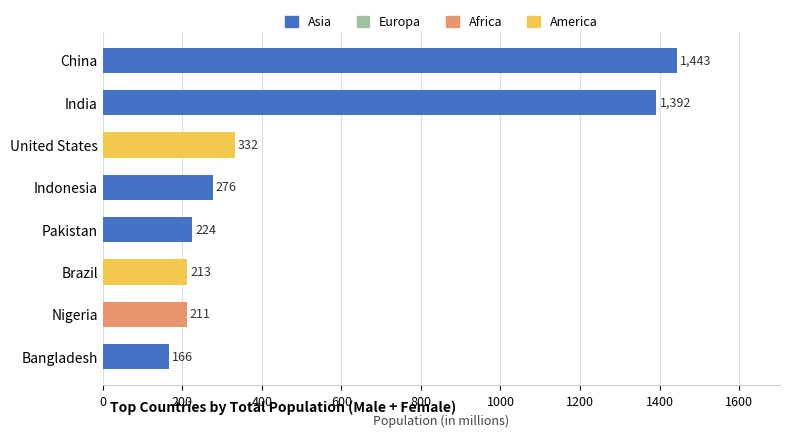

What position from the right is Brazil?

3